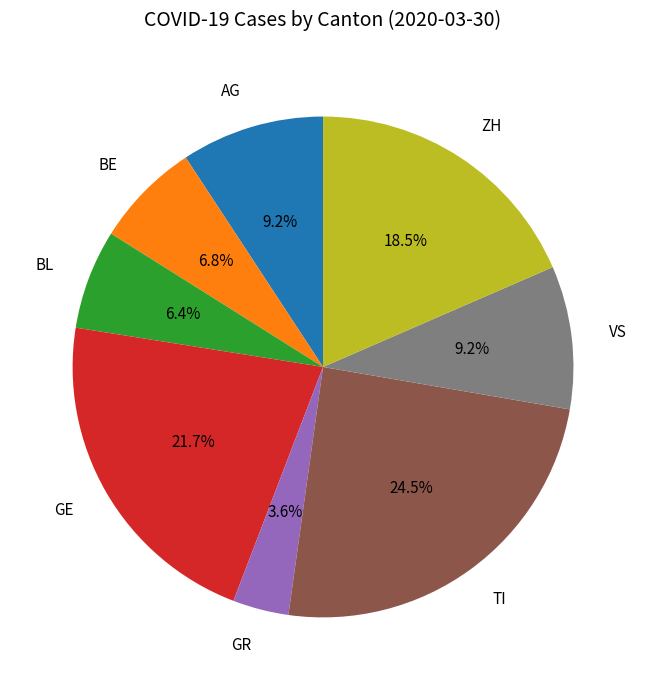

To the nearest percent, what is the difference between the GE and BL slice percentages?

15%